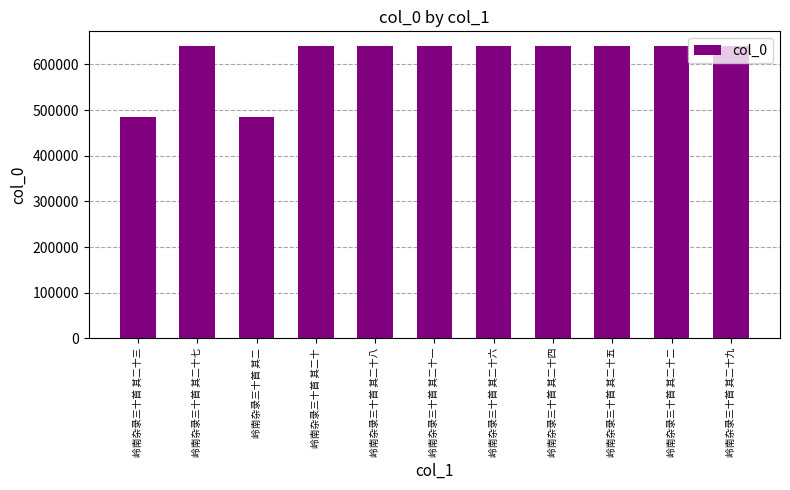

What is the minimum value shown in the chart?

484219